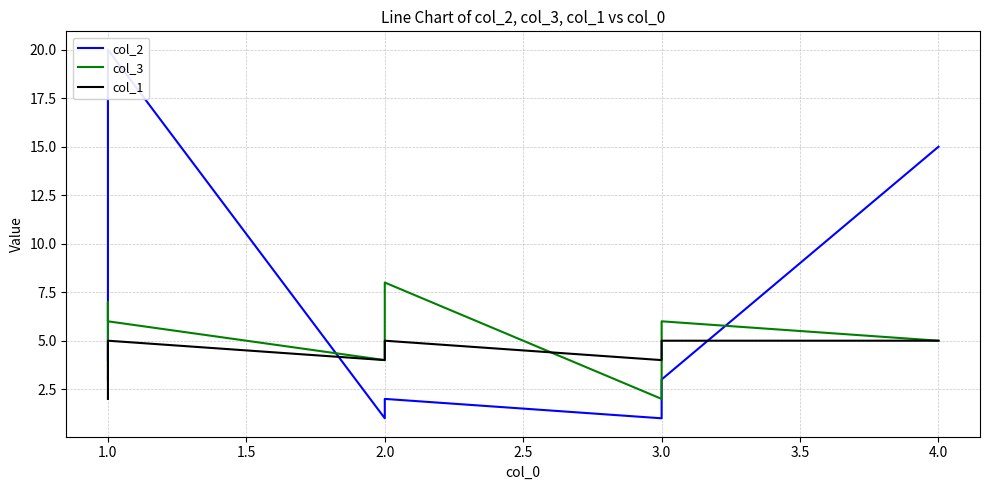

At how many categories does at least one series exceed 4?

6